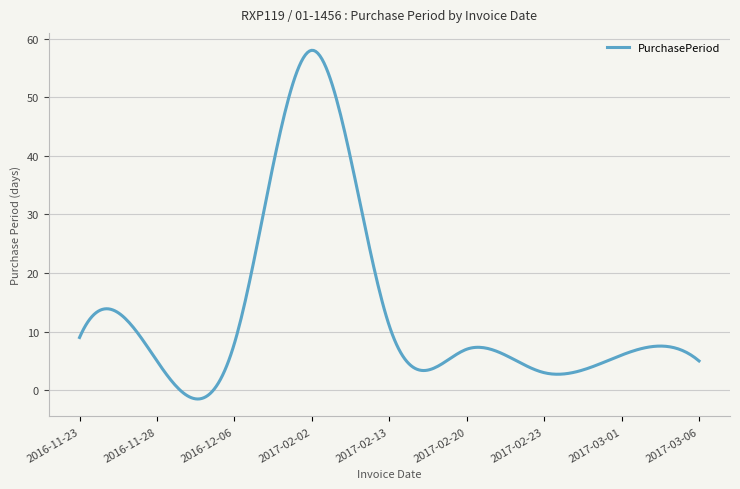

Does the chart have visible grid lines?

Yes